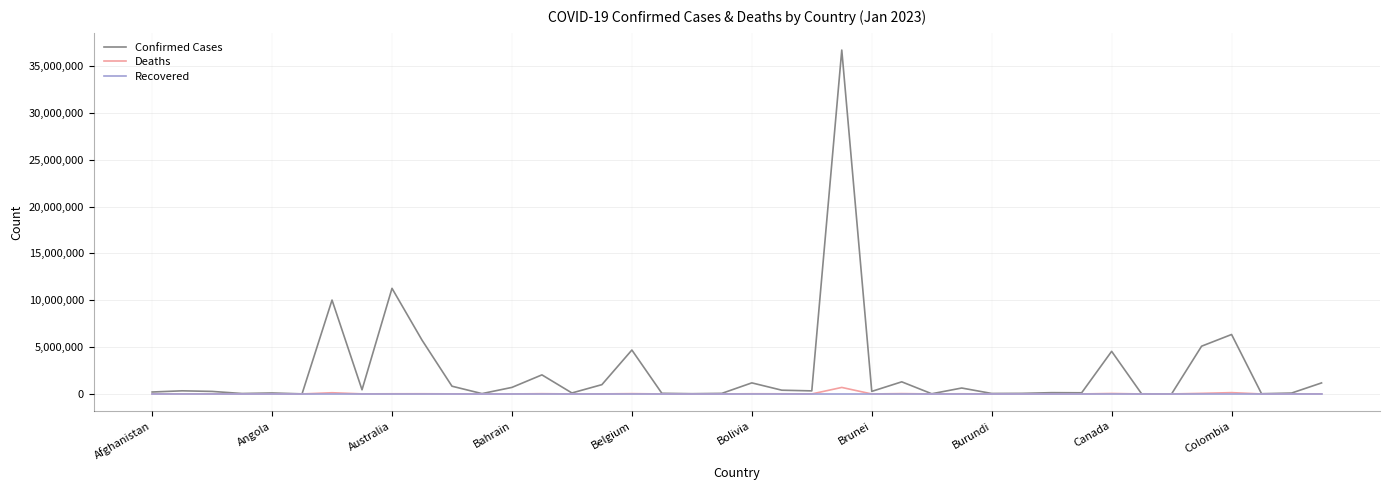

Which series has the largest range (max minus min)?

Confirmed Cases